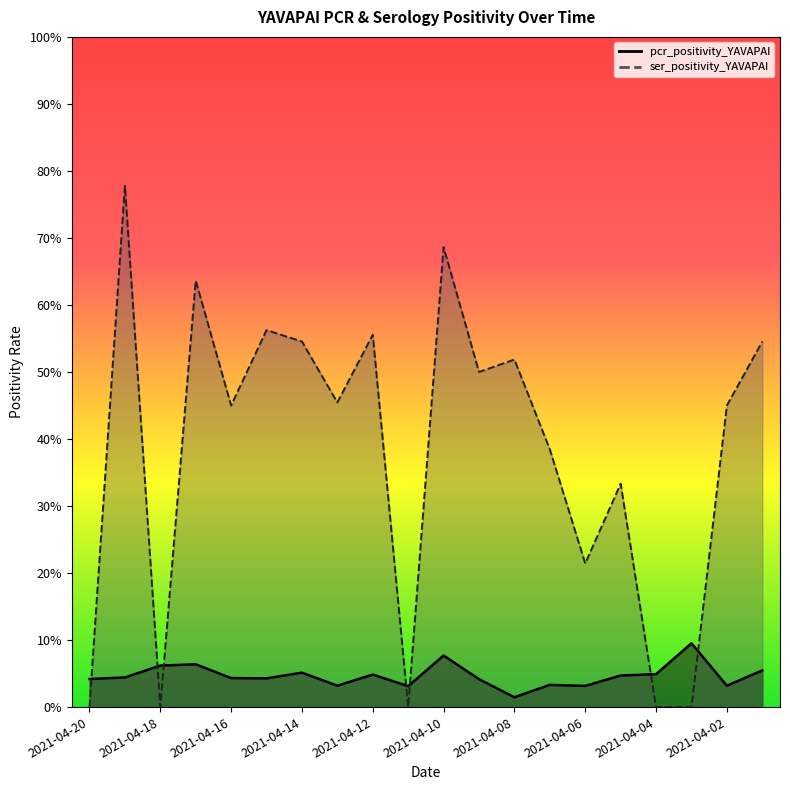

Which series has the widest spread of values?

ser_positivity_YAVAPAI